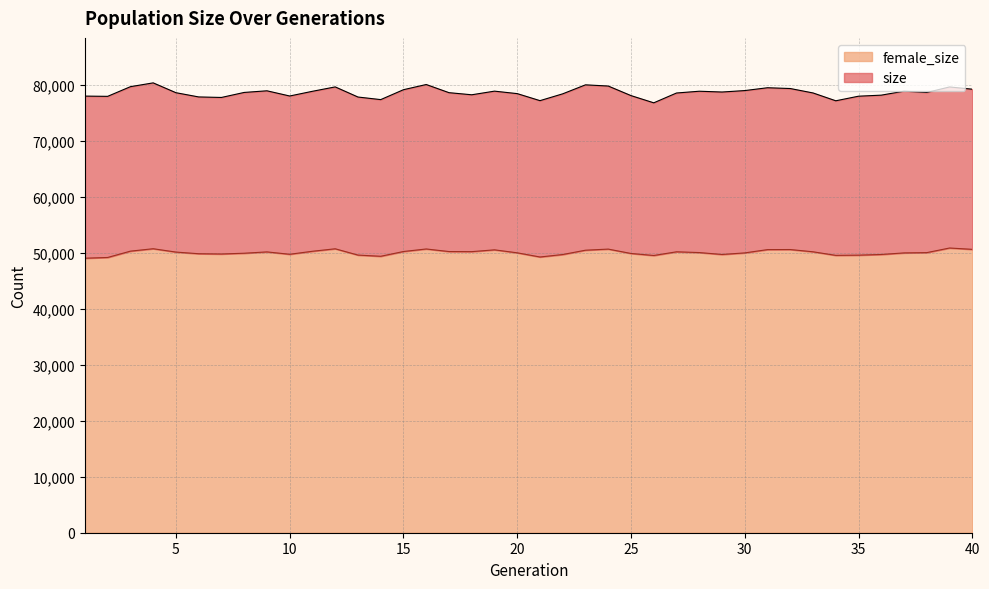

What is the average value of the size series?

78602